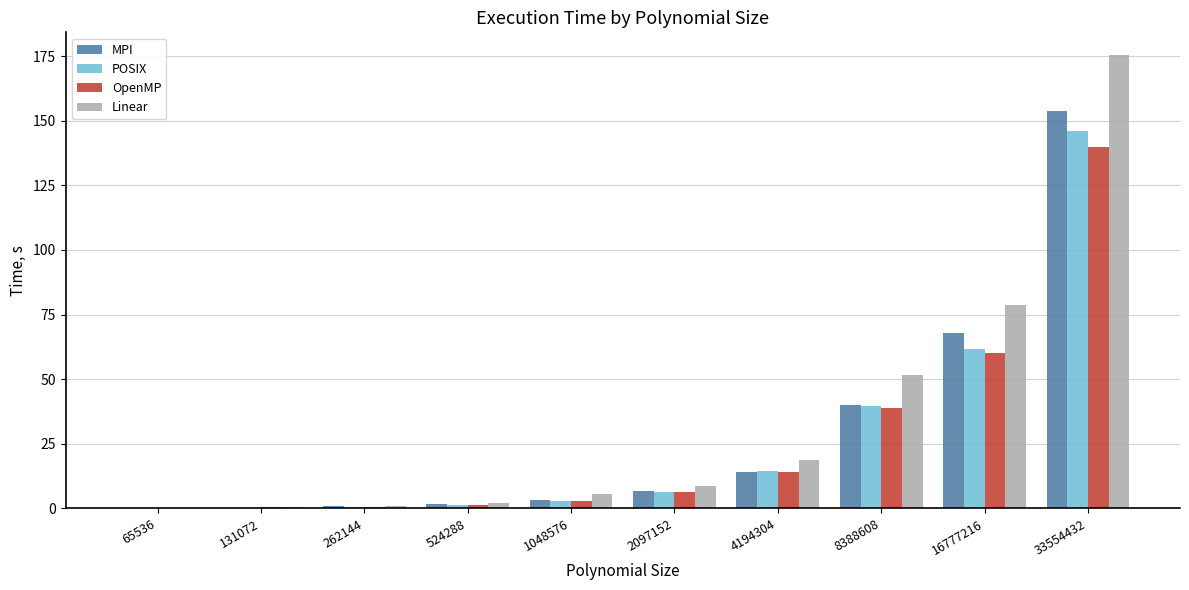

How many groups of bars are there?

10